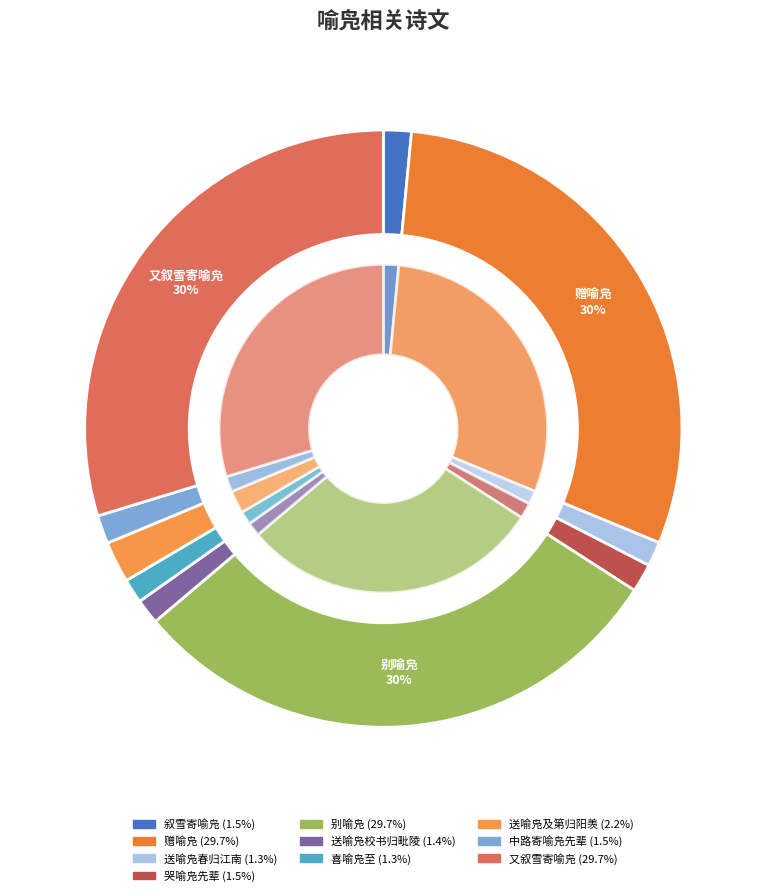

How many segments does this pie chart have?

10